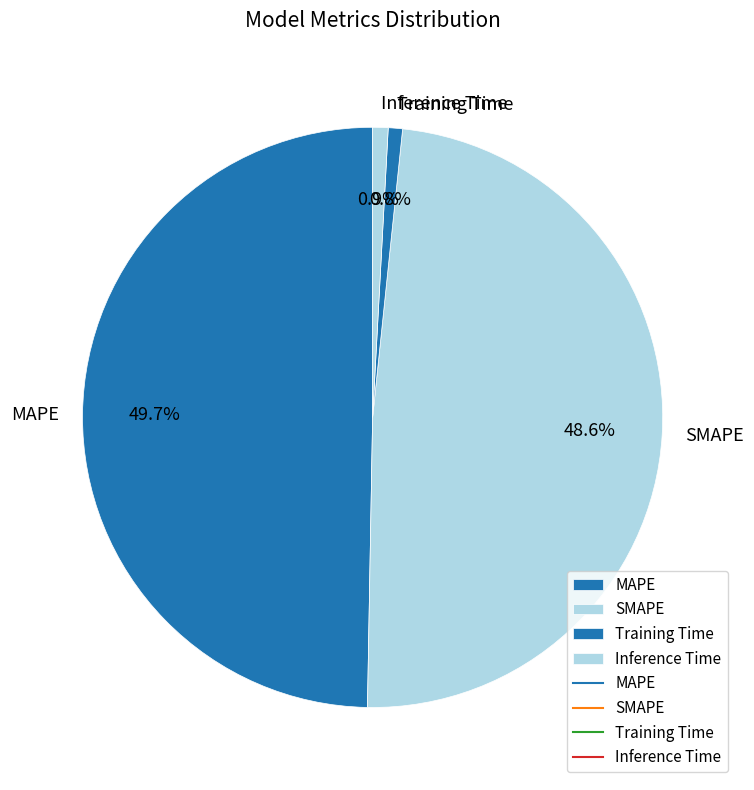

Does any single category account for the majority?

No